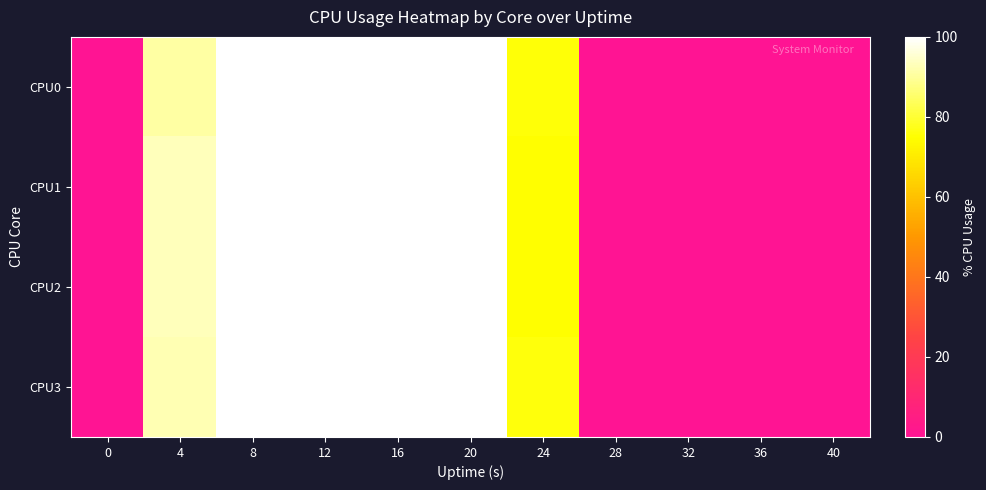

What is the greatest value displayed?

100.0